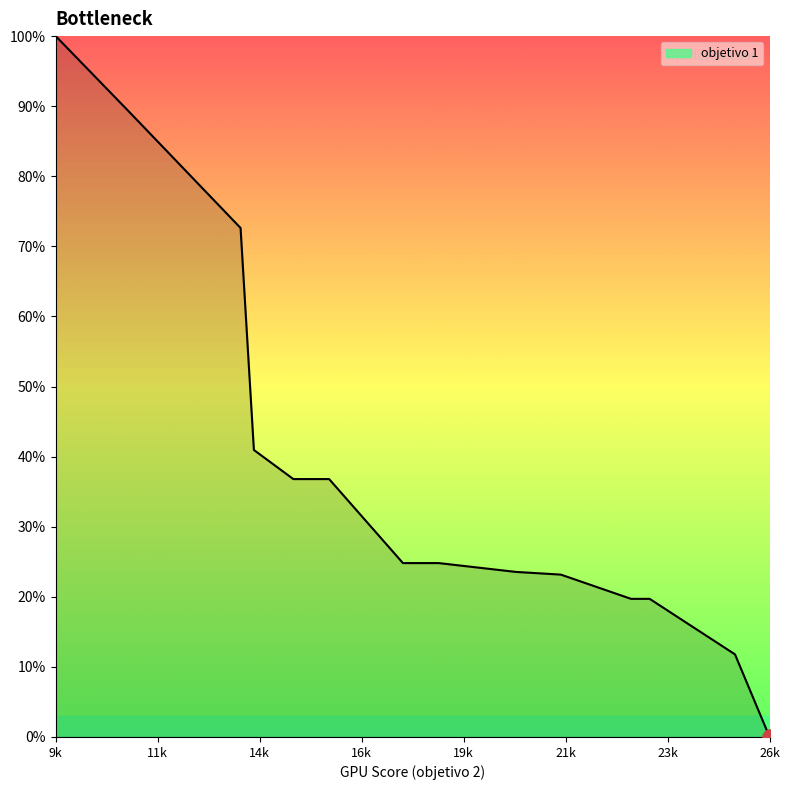

Between 20292.635031621932 and 23069.232452670236, which is larger?

20292.635031621932